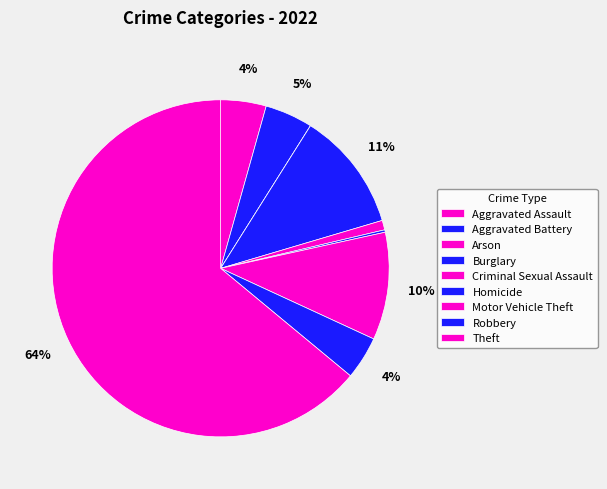

How many slices are in this pie chart?

9